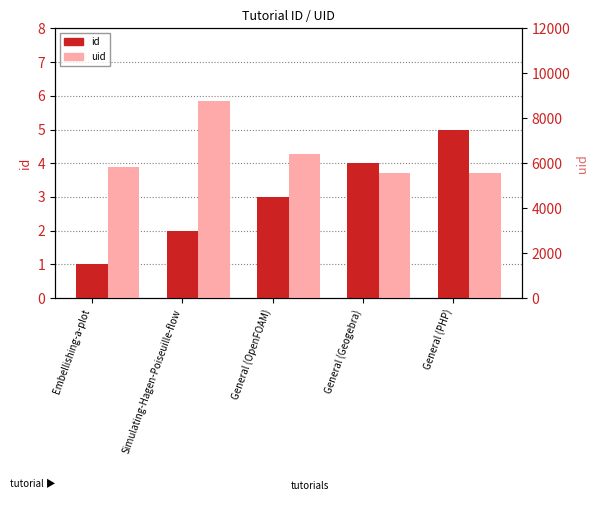

Reading left to right, extract all data points from this chart.

id: 1	2	3	4	5
uid: 5843	8766	6397	5545	5545